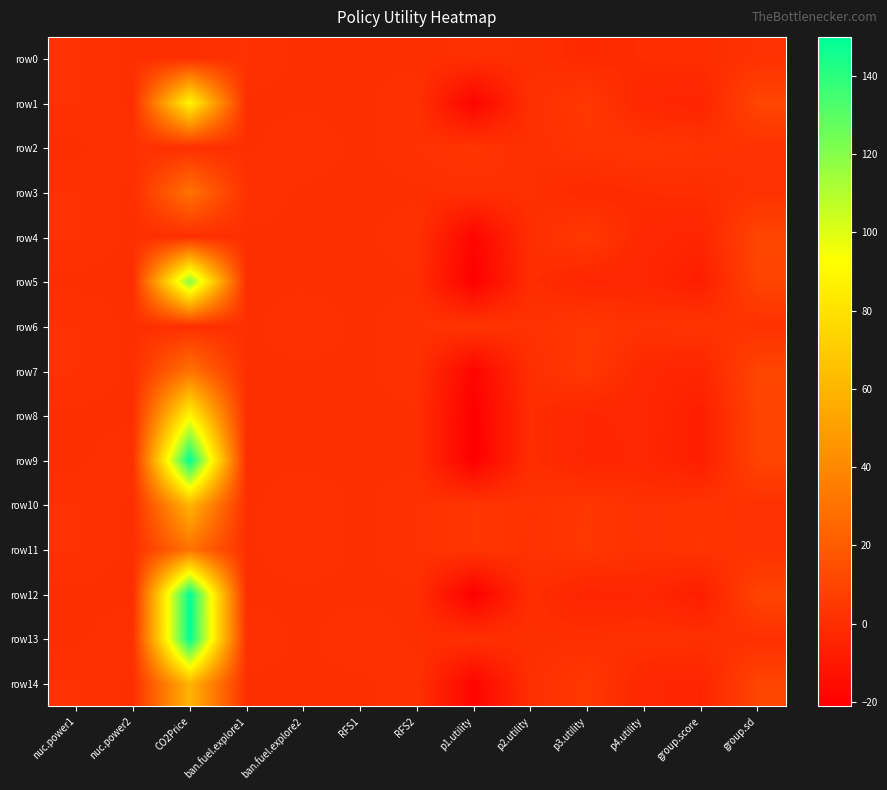

What is the difference between the highest and lowest values at RFS1?

1.0